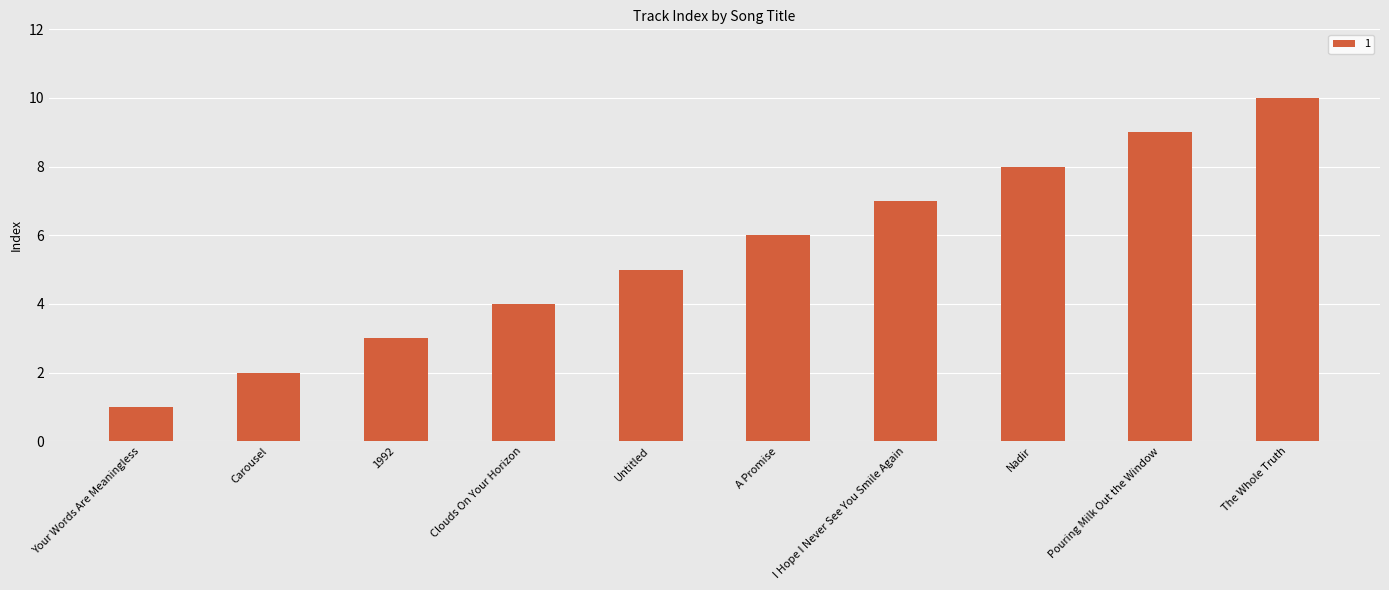

What is the label of the 8th bar from the left?

Nadir